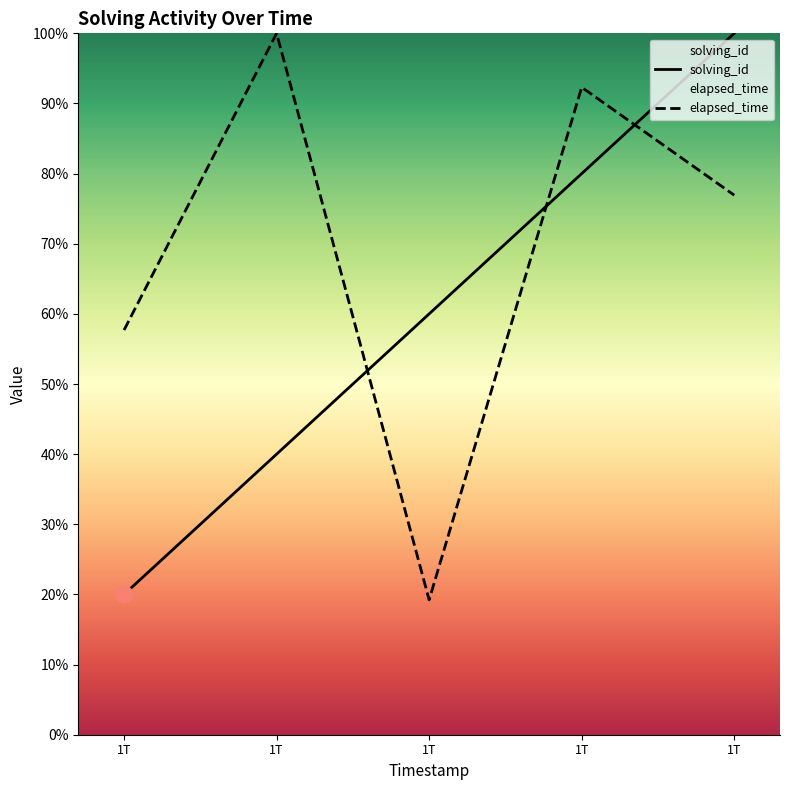

True or false: elapsed_time and solving_id intersect in this chart.

True